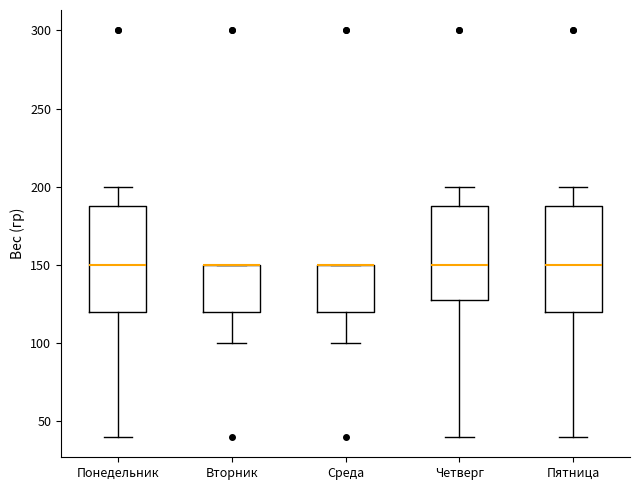

Reading left to right, read every box against the y-axis: the position of its median line, the range the box covers, and the ends of its whiskers. The values are not printed on the chart, so give them approximately, as read against the axis.

Понедельник: median 150, box 120 to 190, whiskers 40 to 200
Вторник: median 150 (drawn on the box's upper edge), box 120 to 150, whiskers 100 to 150
Среда: median 150 (drawn on the box's upper edge), box 120 to 150, whiskers 100 to 150
Четверг: median 150, box 130 to 190, whiskers 40 to 200
Пятница: median 150, box 120 to 190, whiskers 40 to 200